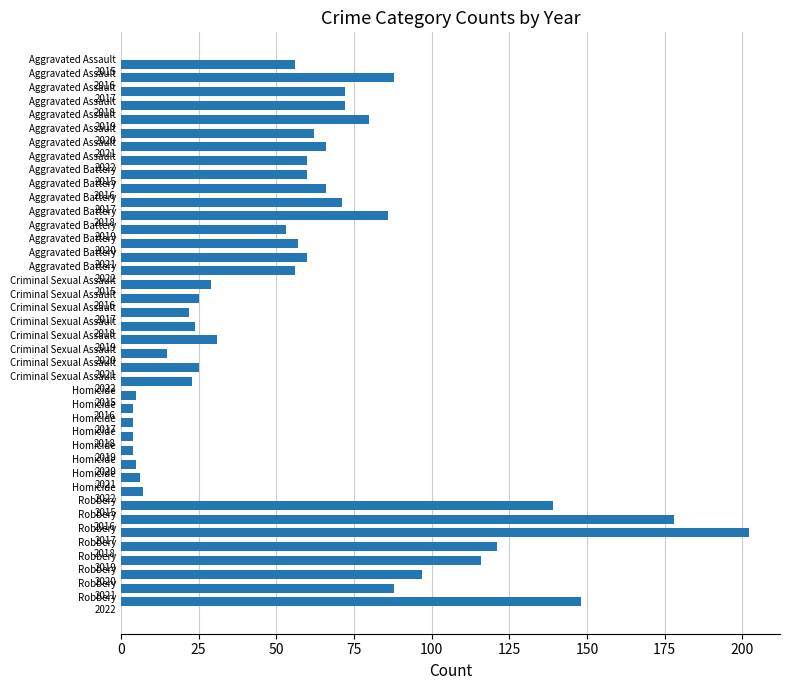

What is the average value?

60